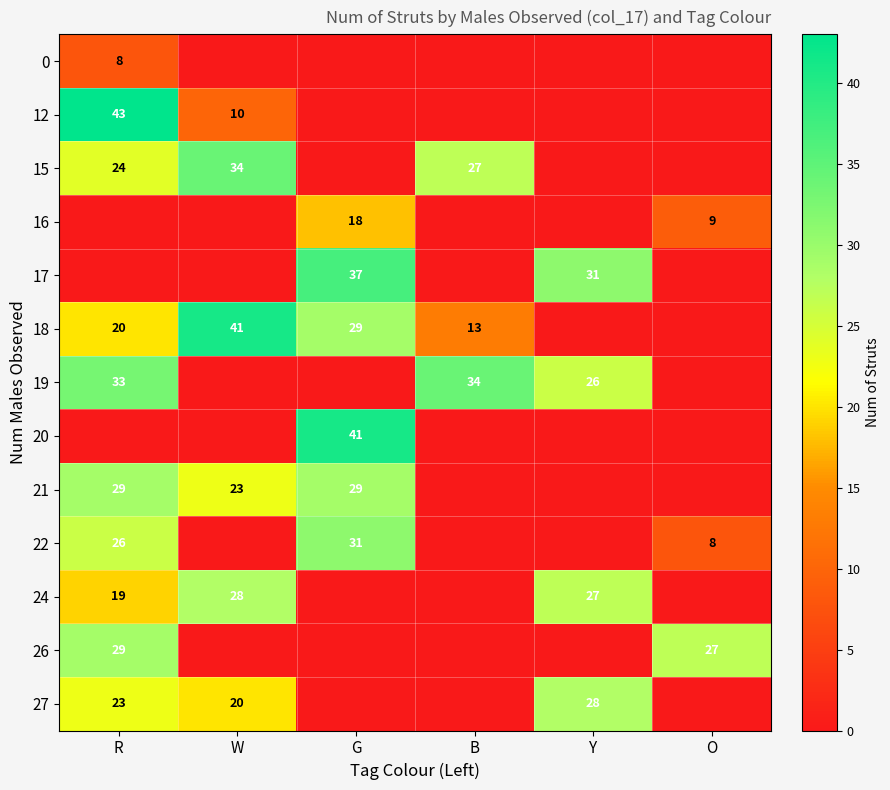

Is the value of 22 at O greater than the value of 19 at R?

No